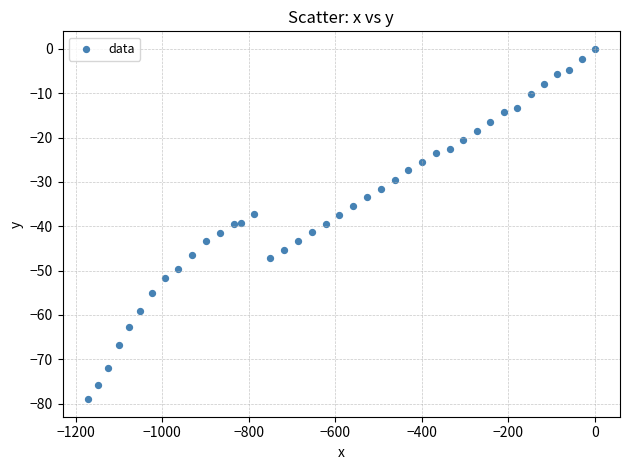

What is the range of Y values (max minus min)?

79.0